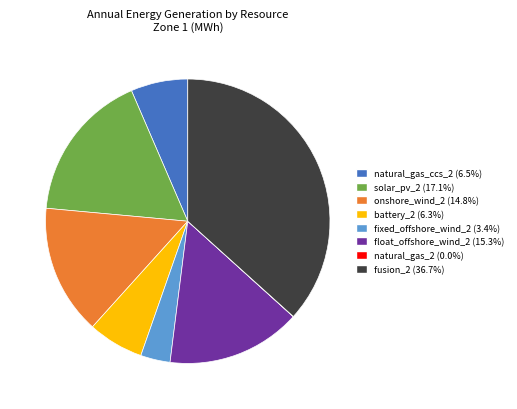

Approximately how many times larger is the value at float_offshore_wind_2 compared to fusion_2?

0.4